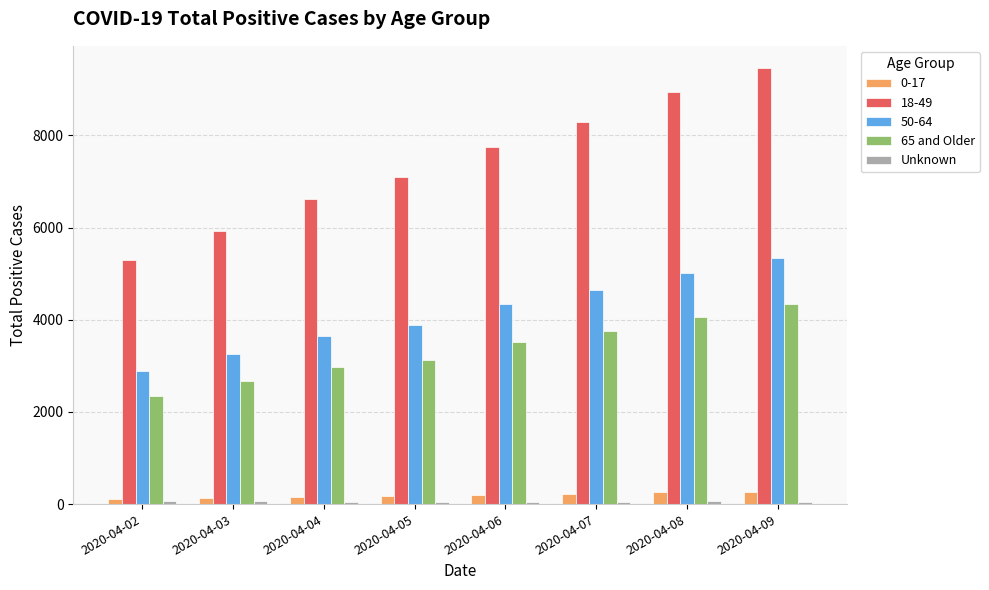

The value of 65 and Older at 2020-04-09 is 1390. True or false?

False